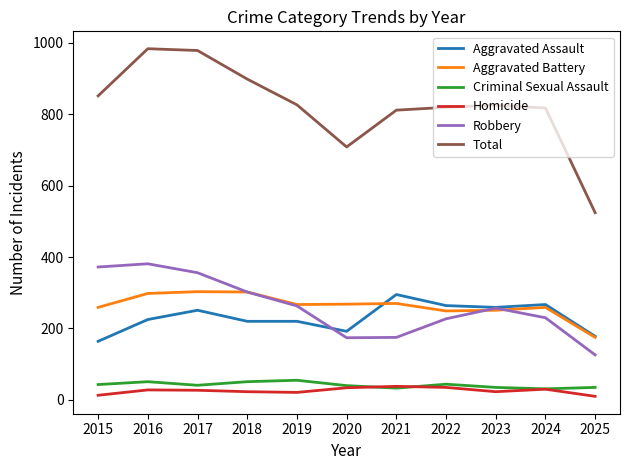

The Aggravated Battery series shows 532 at 2017. True or false?

False